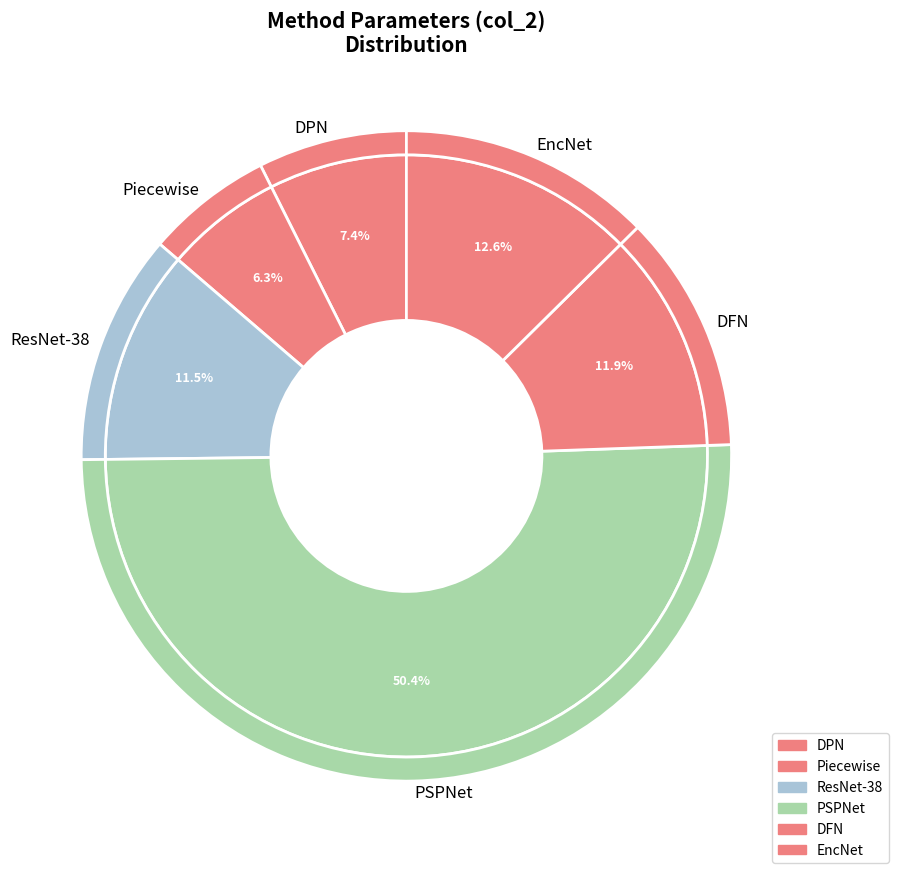

How many segments does this pie chart have?

6